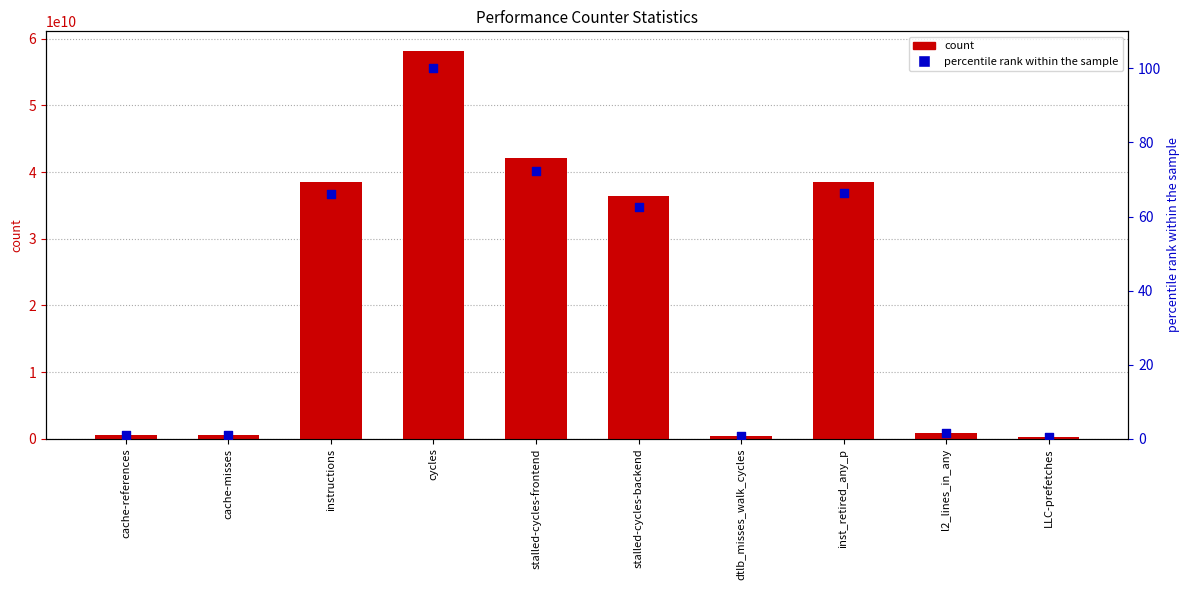

Which series contains the highest Y value?

count